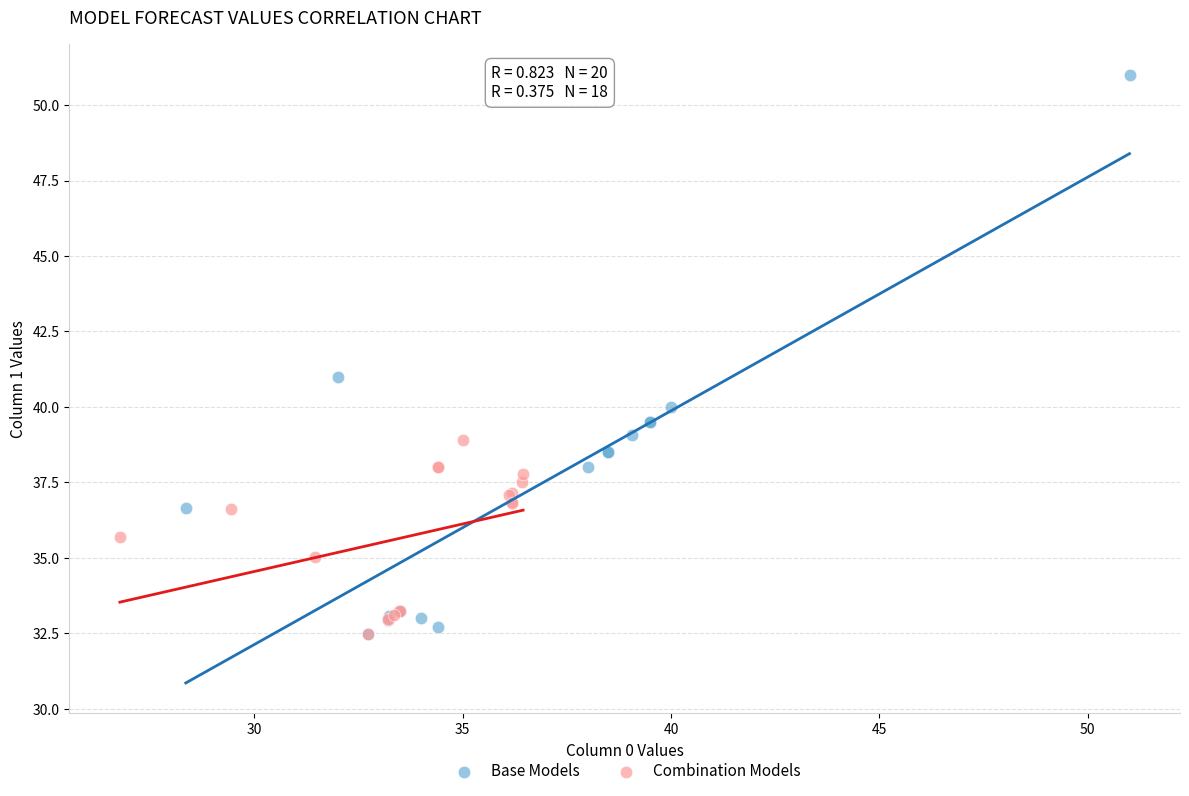

Which series has the widest spread of Y values?

Base Models